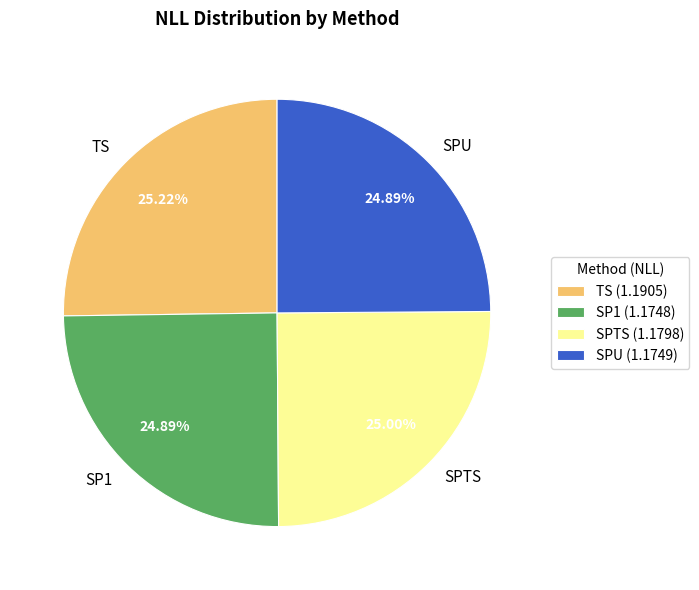

Does SP1 represent more than half of the total?

No